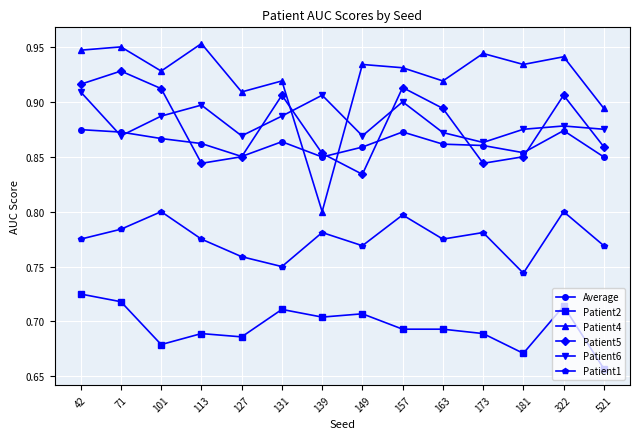

What are all the series names shown in the legend?

Average, Patient2, Patient4, Patient5, Patient6, Patient1